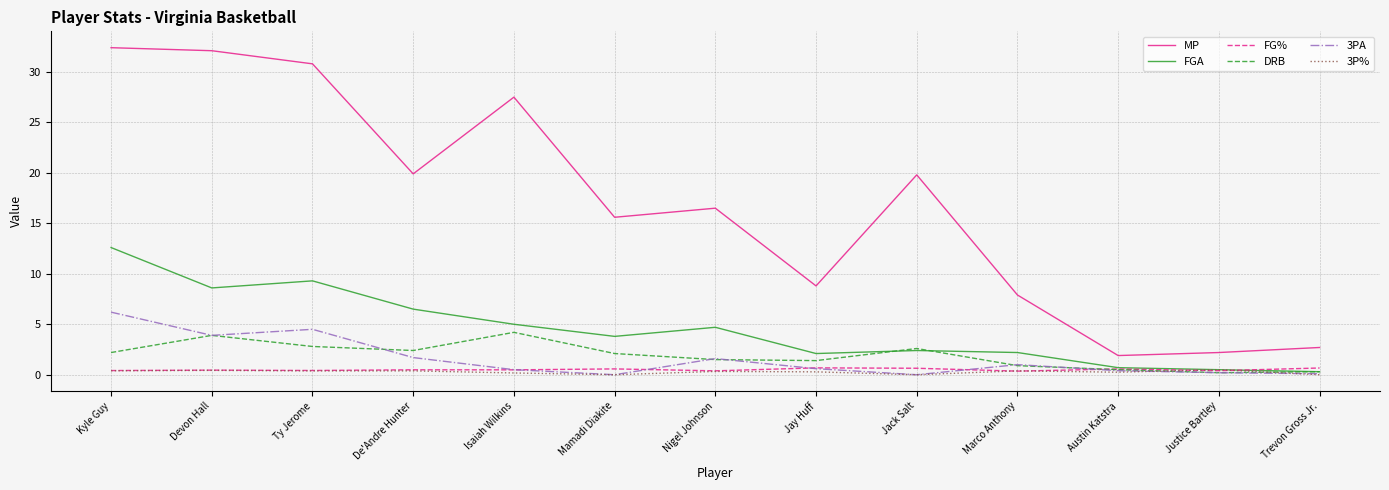

What is the difference between the maximum and minimum values in the 3PA series?

6.2